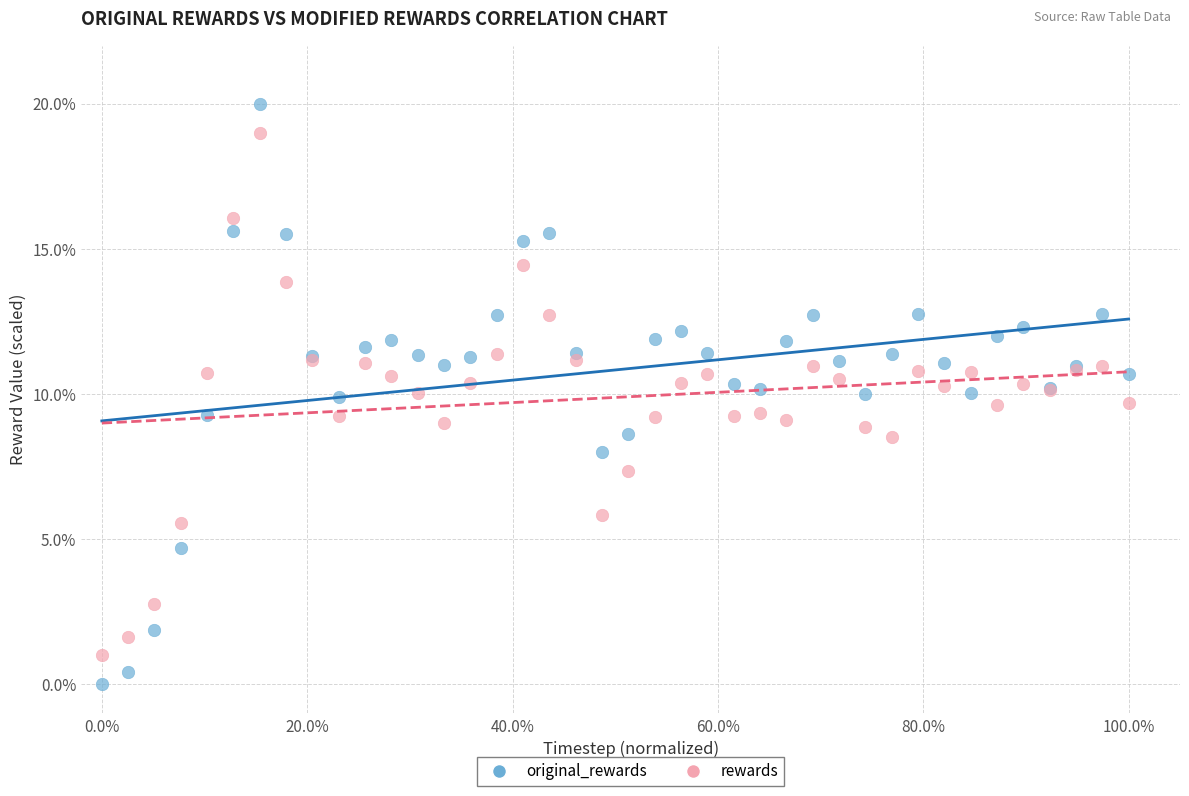

Which series has the largest Y range (max minus min)?

original_rewards